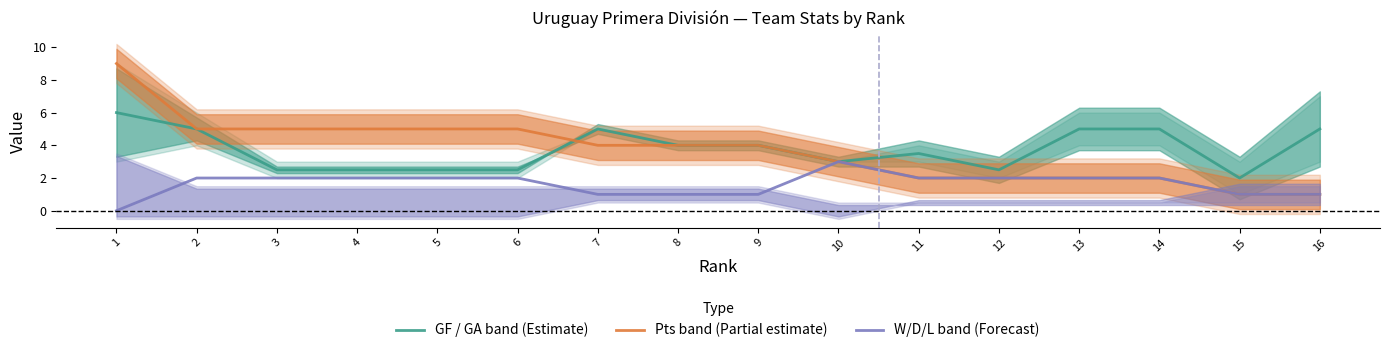

Is it true that W/D/L band (Forecast) equals 1.0 at 16?

True